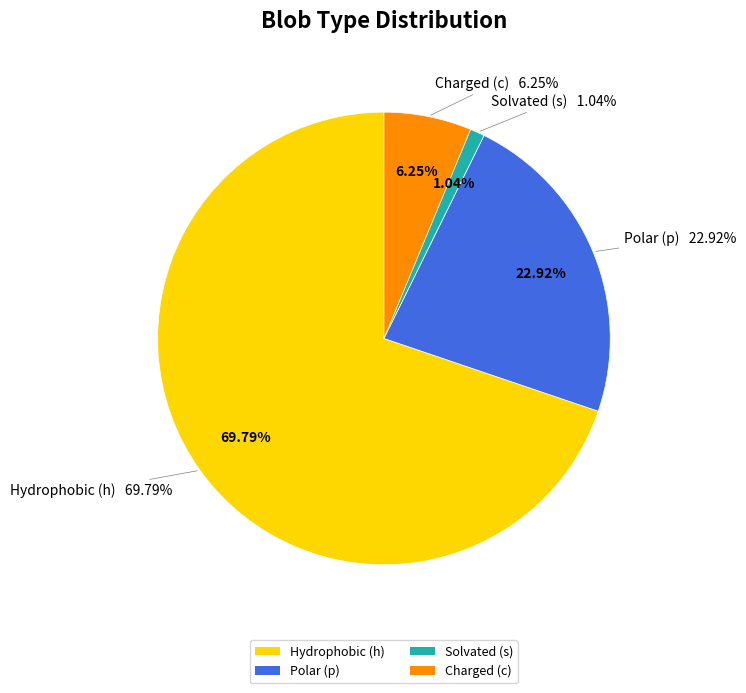

How many slices are in this pie chart?

4